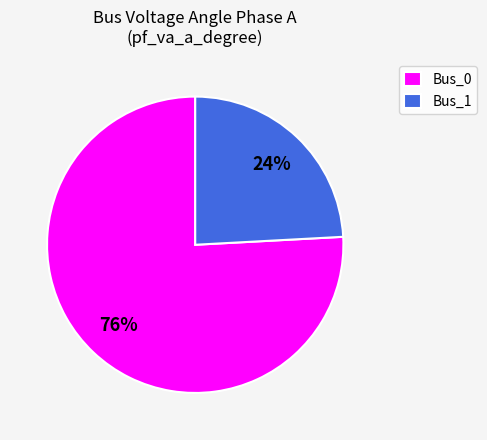

What is the majority slice?

Bus_0